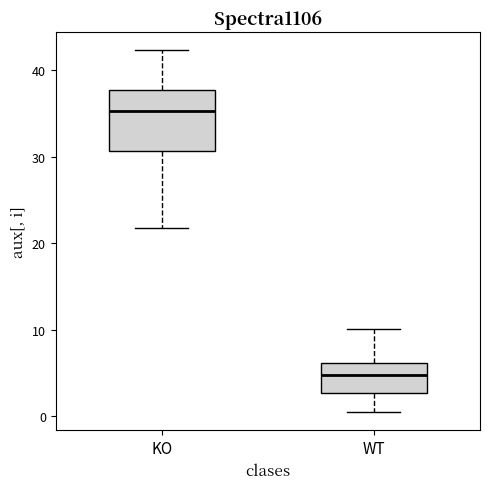

Comparing the boxes themselves (not the whiskers), which one is the tallest?

KO